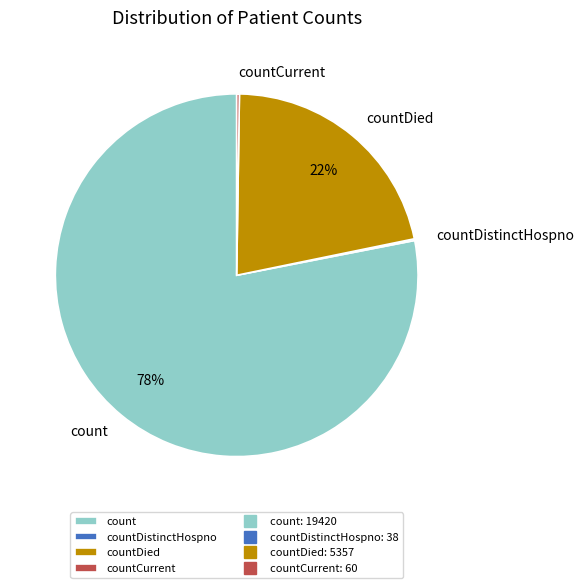

Which category has the biggest portion of the pie?

count